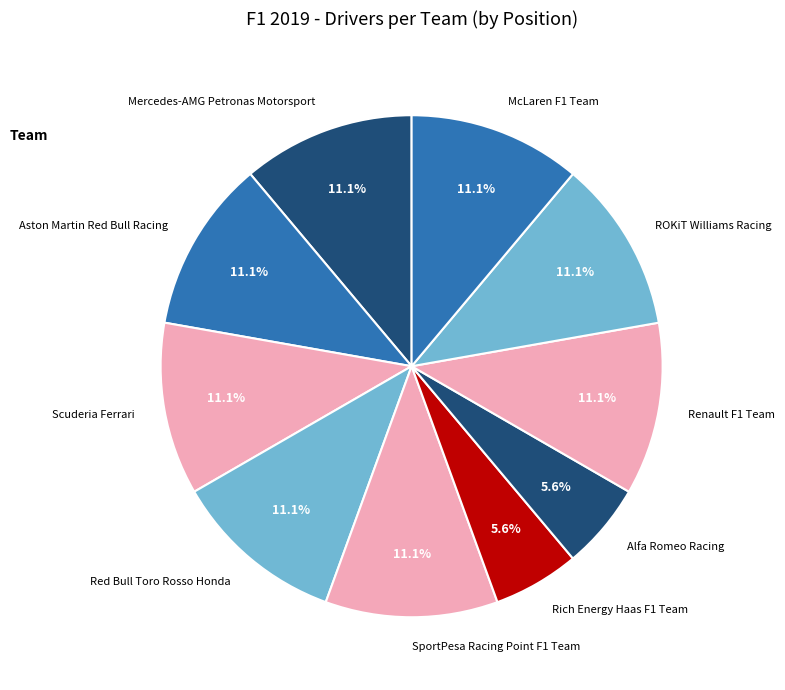

To the nearest percent, what is the average slice percentage?

10%